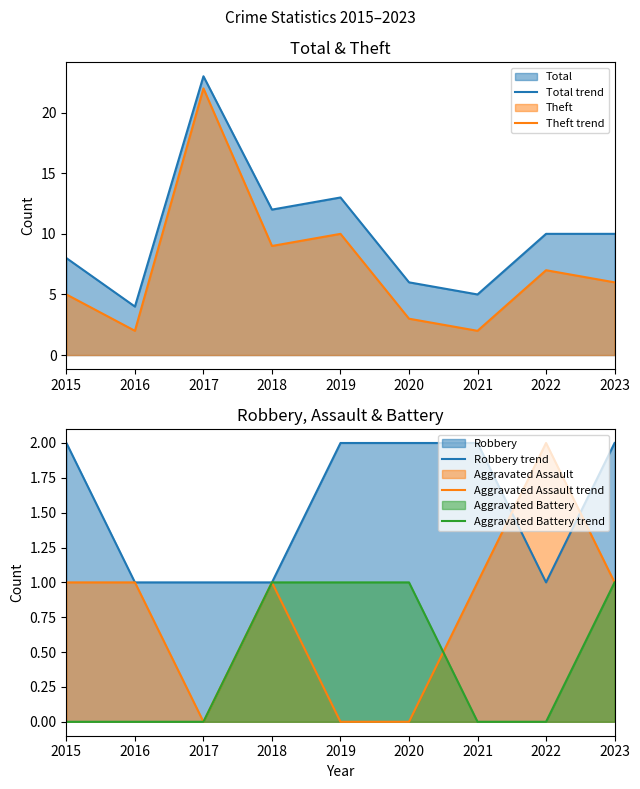

True or false: Total trend and Aggravated Assault trend cross at least once.

False